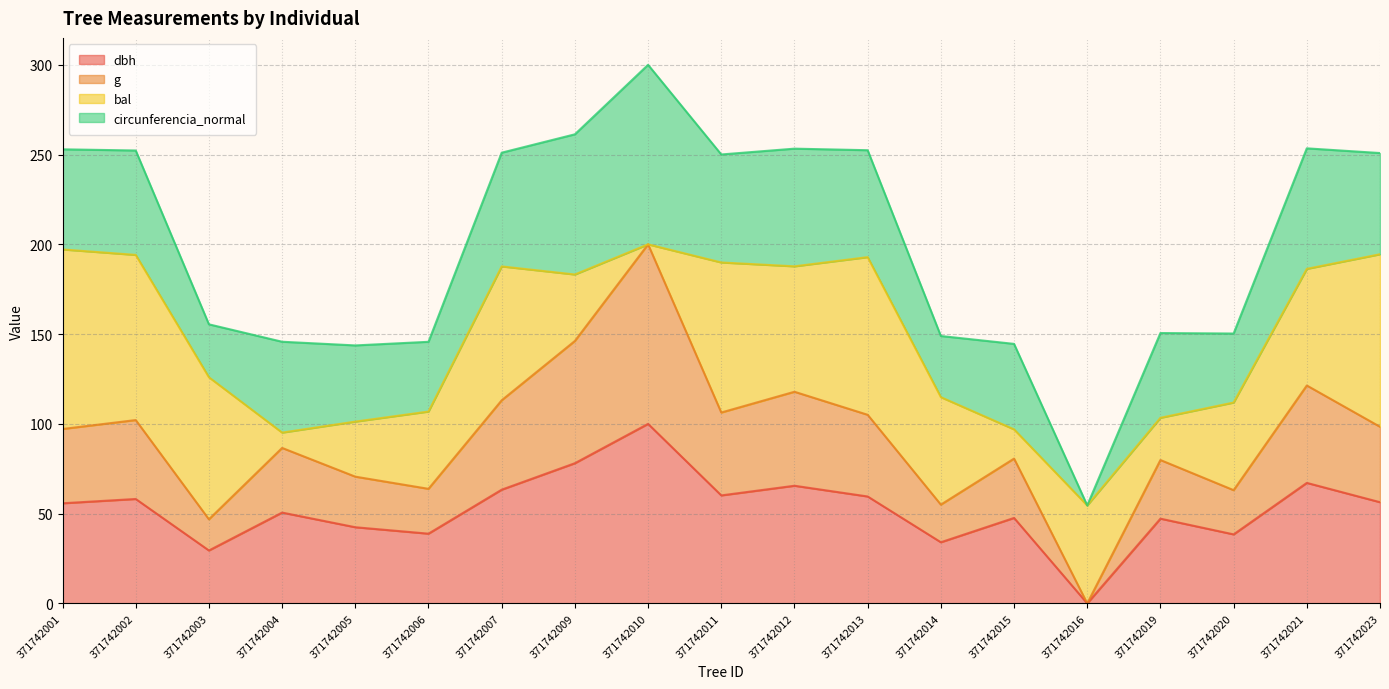

At which category is the sum across all series the highest?

371742010